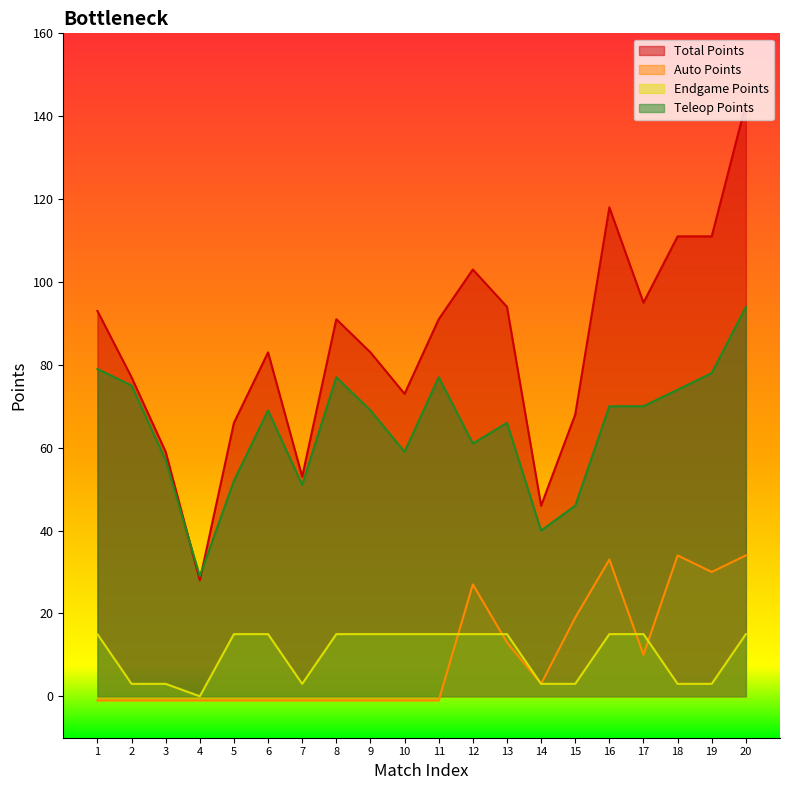

Between 3 and 11, which series saw the biggest shift?

Total Points